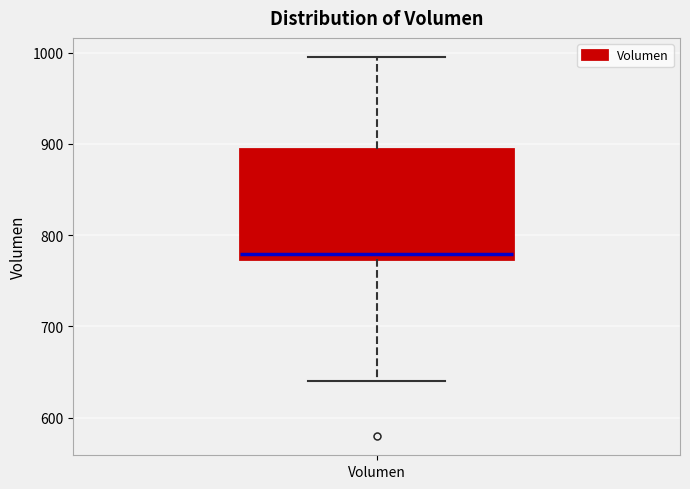

Transcribe this box plot: give where the median line is, the range the box spans, and where the two whiskers end, as read against the y-axis. The values are not printed on the chart, so give them approximately, as read against the axis.

median 780, box 770 to 890, whiskers 640 to 1000